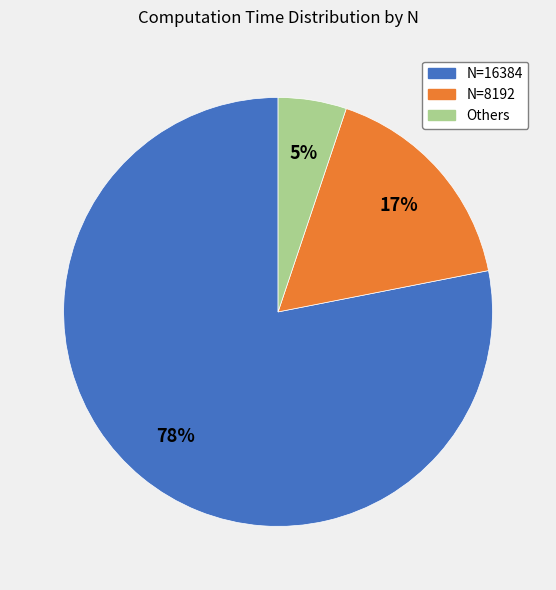

Does any single category account for the majority?

Yes